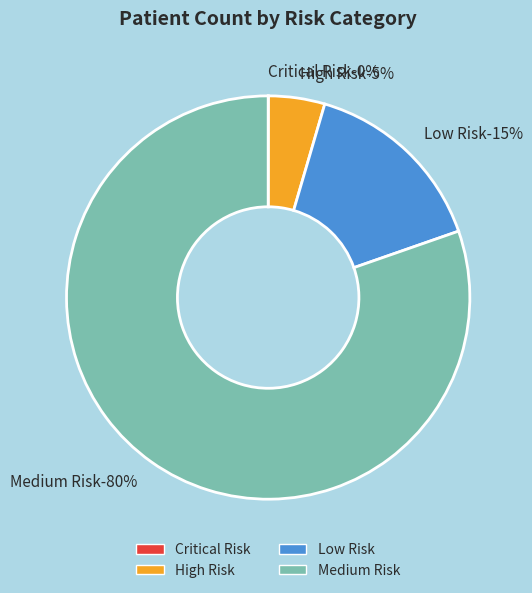

Is it true that High Risk is 1% of the pie?

False